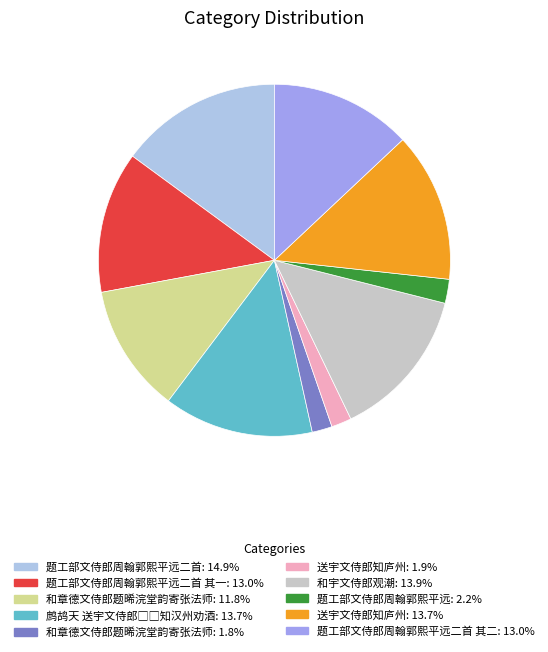

Does any single category account for the majority?

No